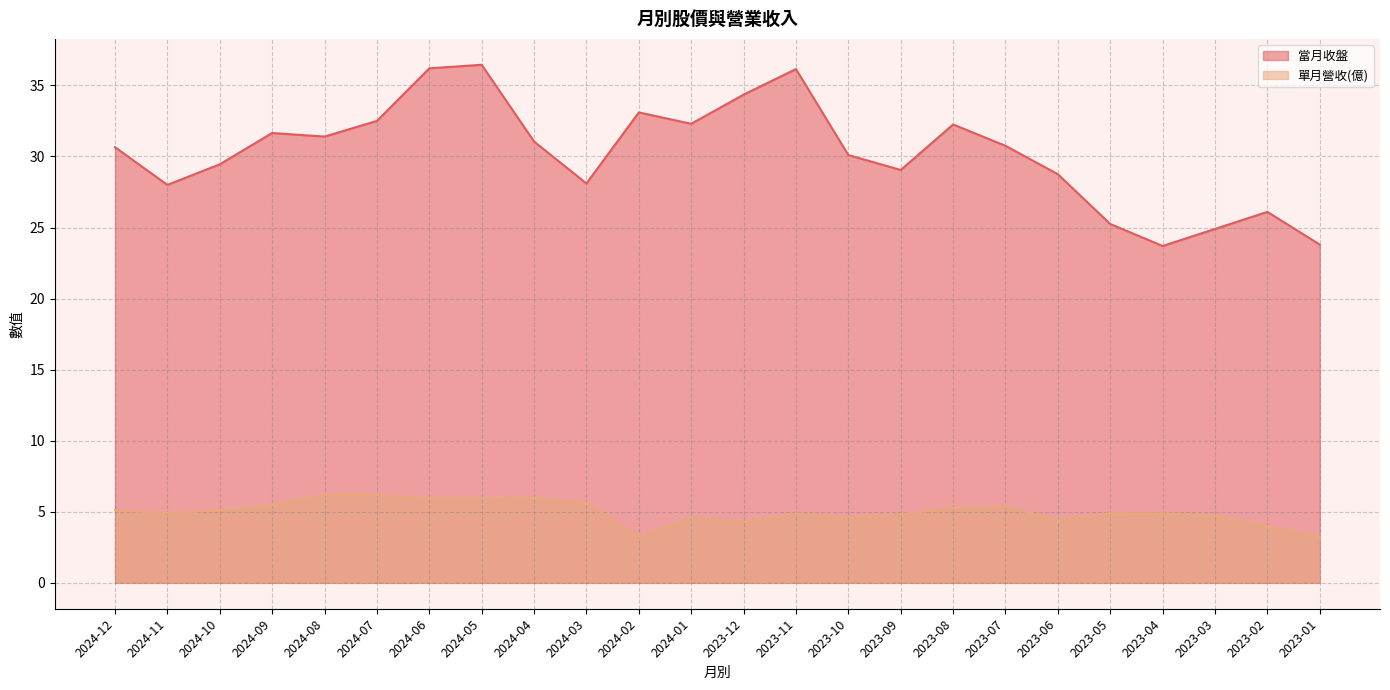

How many categories are shown in the chart?

24